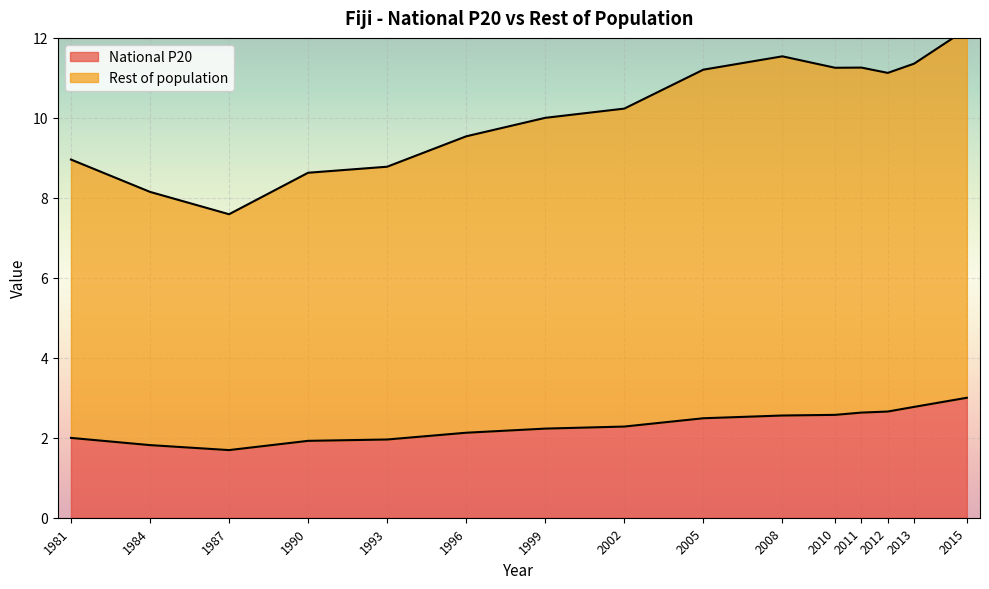

What is the sum of all National P20 values?

34.7